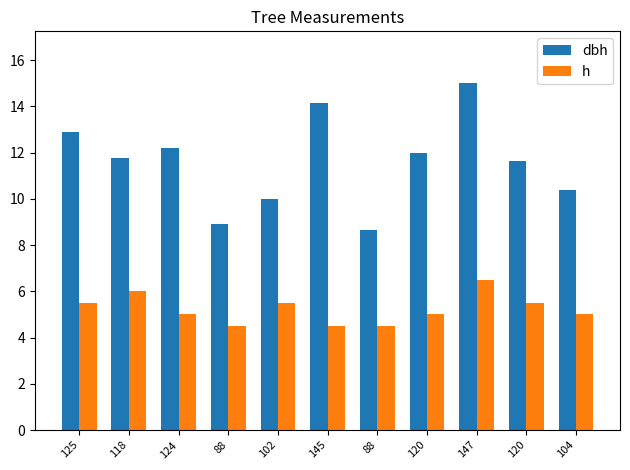

Count the number of categories in the chart.

11